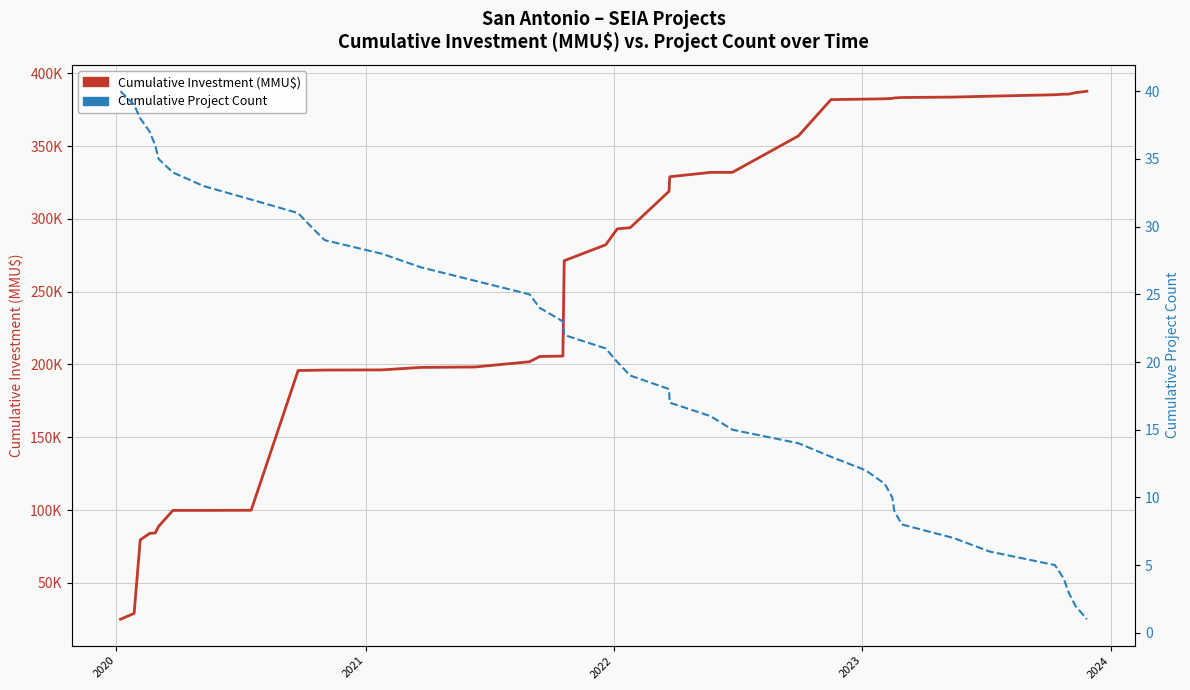

Reading right to left, list all the values displayed in this chart.

Cumulative Investment (MMU$): 387647.0	386650.0	385653.0	385651.5	385251.5	384254.5	383654.5	383354.5	383054.5	382754.5	382498.5	382242.5	381942.5	356942.5	331942.5	331926.5	328926.5	318926.5	293926.5	293156.5	282206.5	271256.5	205756.5	205459.5	201859.5	198259.5	197959.5	196259.5	196142.5	195992.5	195842.5	99842.5	99752.5	99749.0	88749.0	84249.0	83999.0	79499.0	29000.0	25000.0
Cumulative Project Count: 1.0	2.0	3.0	4.0	5.0	6.0	7.0	8.0	9.0	10.0	11.0	12.0	13.0	14.0	15.0	16.0	17.0	18.0	19.0	20.0	21.0	22.0	23.0	24.0	25.0	26.0	27.0	28.0	29.0	30.0	31.0	32.0	33.0	34.0	35.0	36.0	37.0	38.0	39.0	40.0